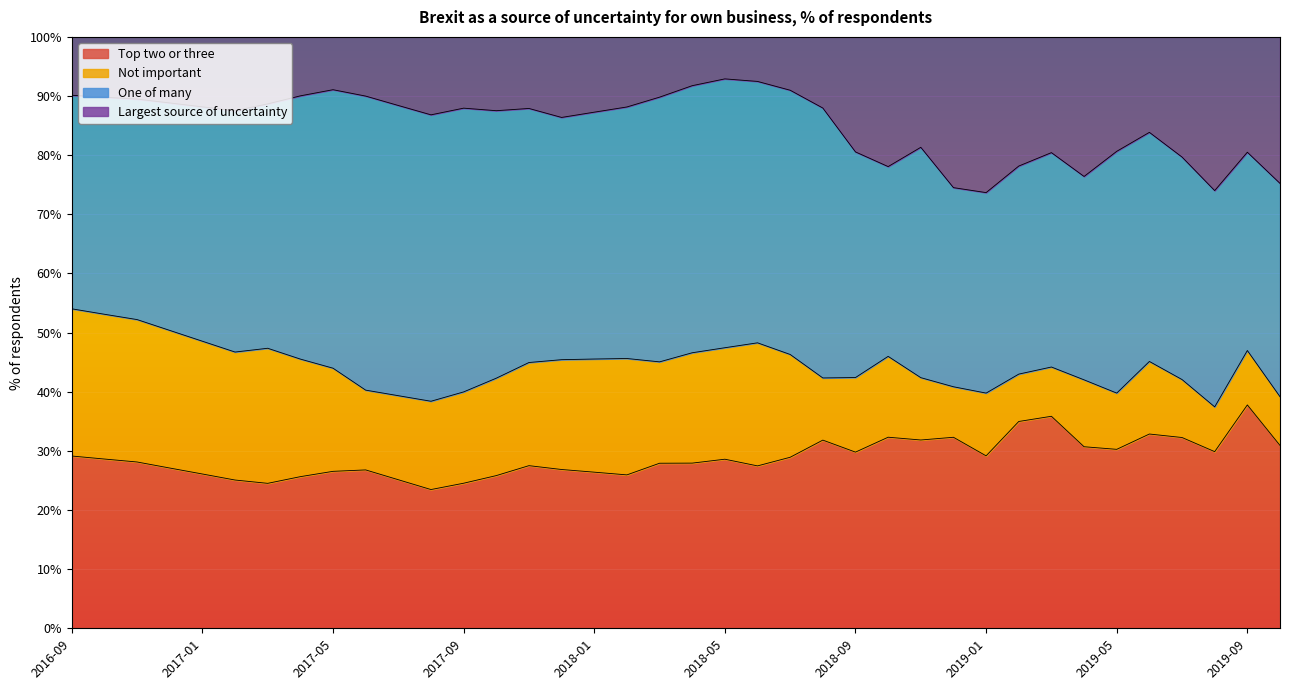

True or false: Top two or three has a value of 46.3 at 2018-07.

False